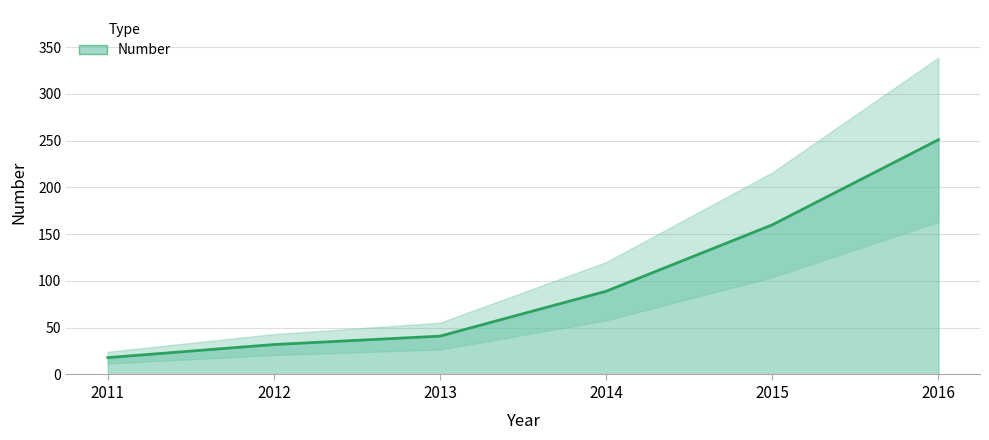

Reading left to right, list all the values displayed in this chart.

2011=18	2012=32	2013=41	2014=89	2015=160	2016=251